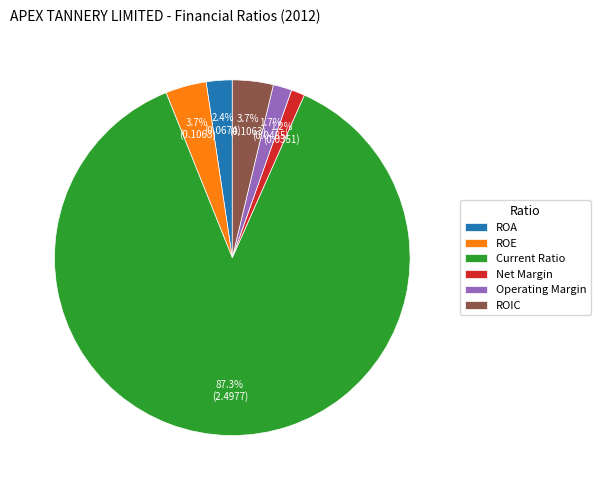

How many slices are in this pie chart?

6